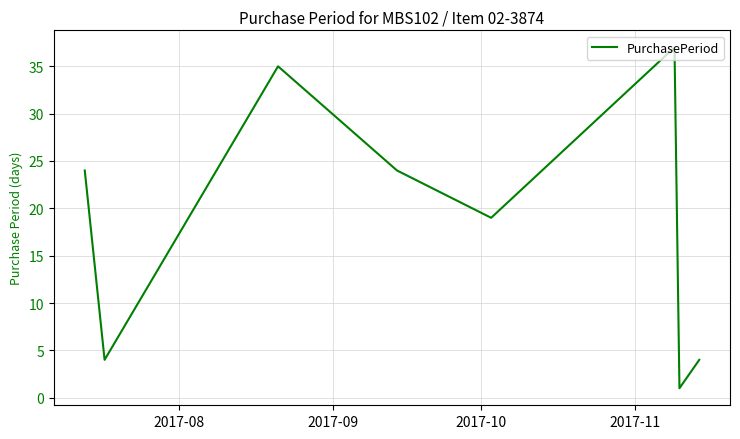

How many interior local peaks (higher than both neighbors) does the data have?

2